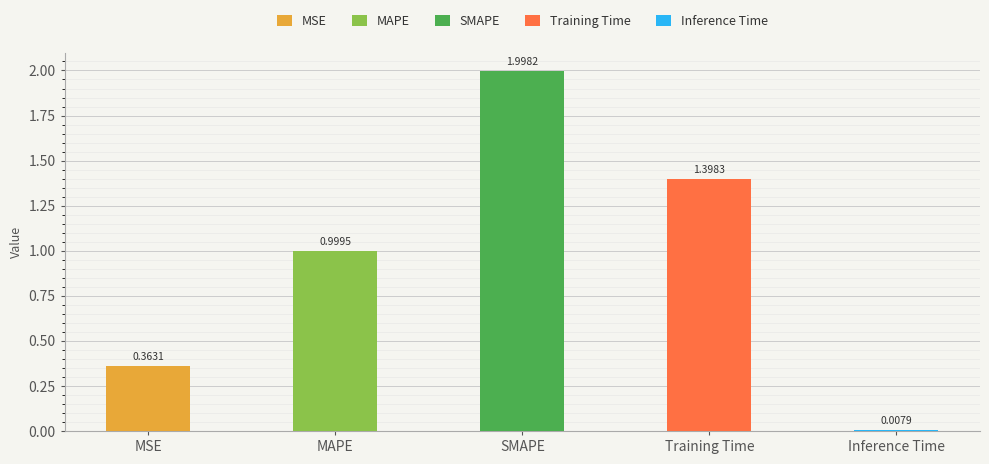

What position from the right is Inference Time?

1